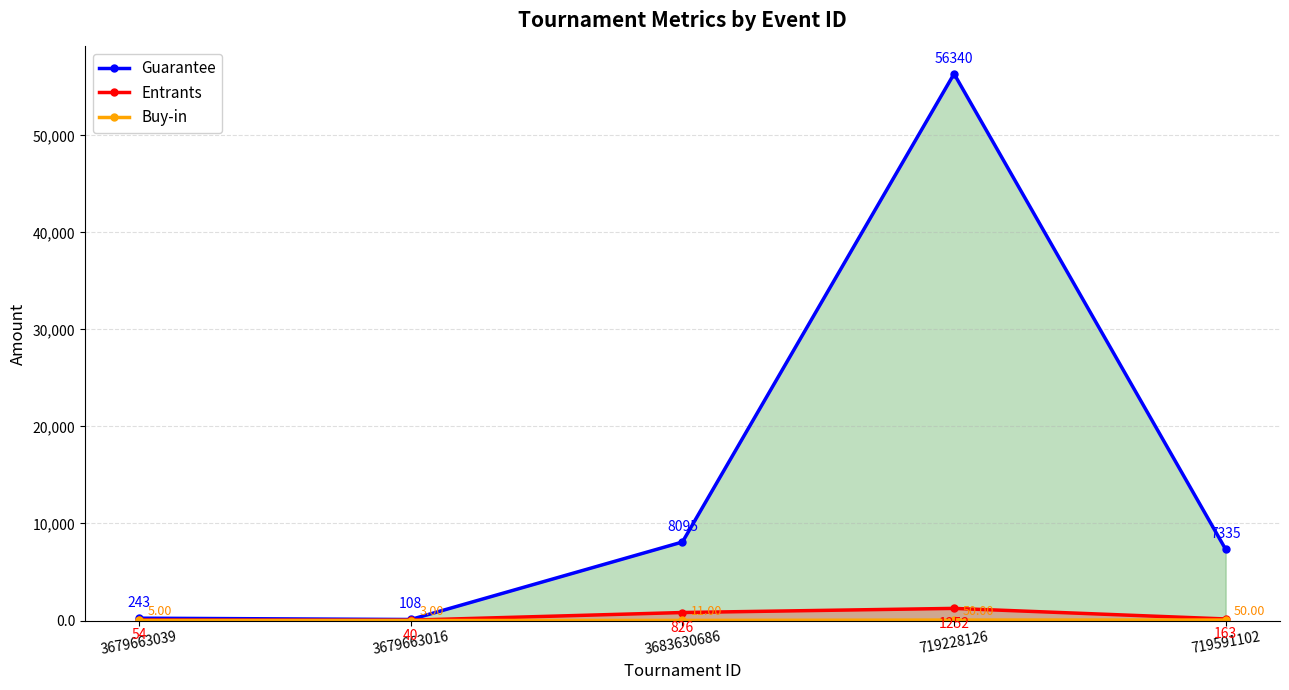

At which category does Guarantee reach its first local valley?

3679663016